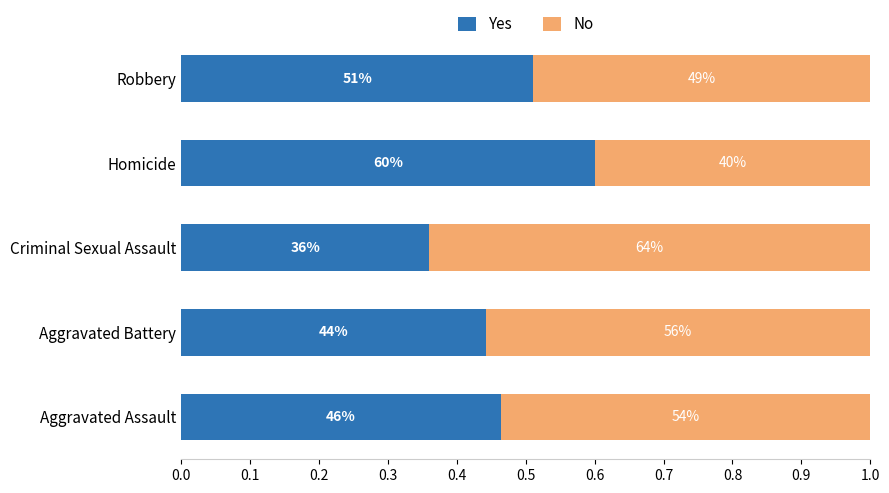

What is the value of the No bar at the 2nd from the left?

0.6